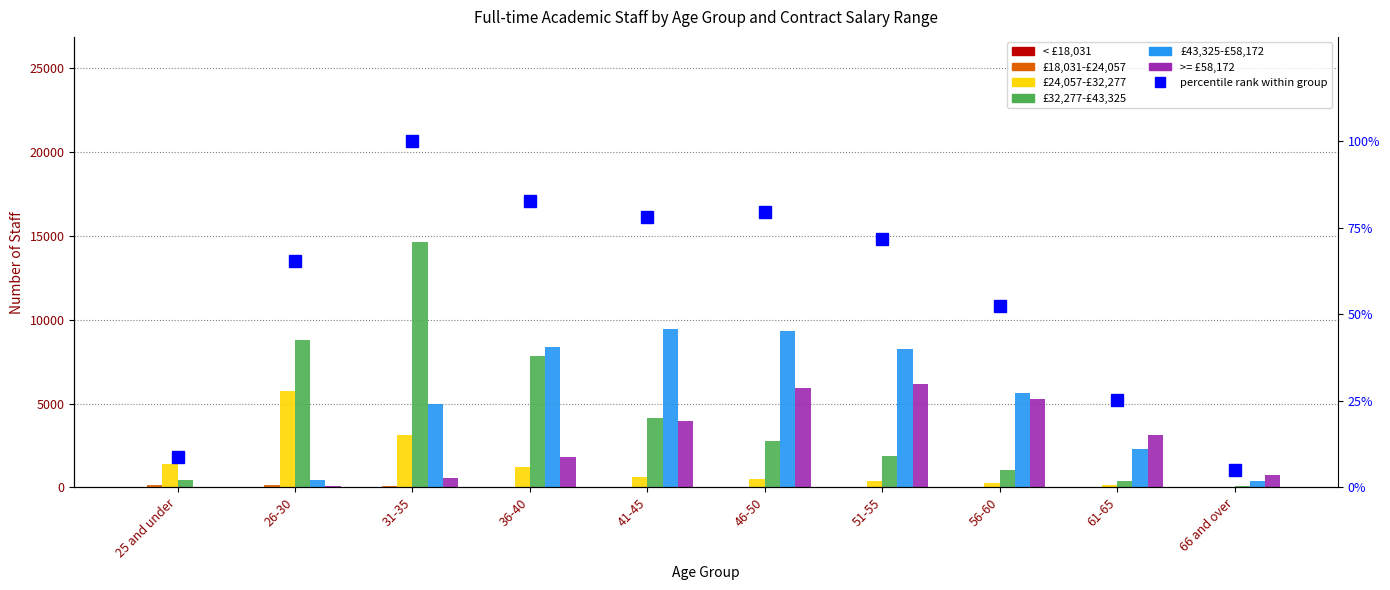

What is the sum of the £24,057-£32,277 values at 66 and over and 31-35?

3155